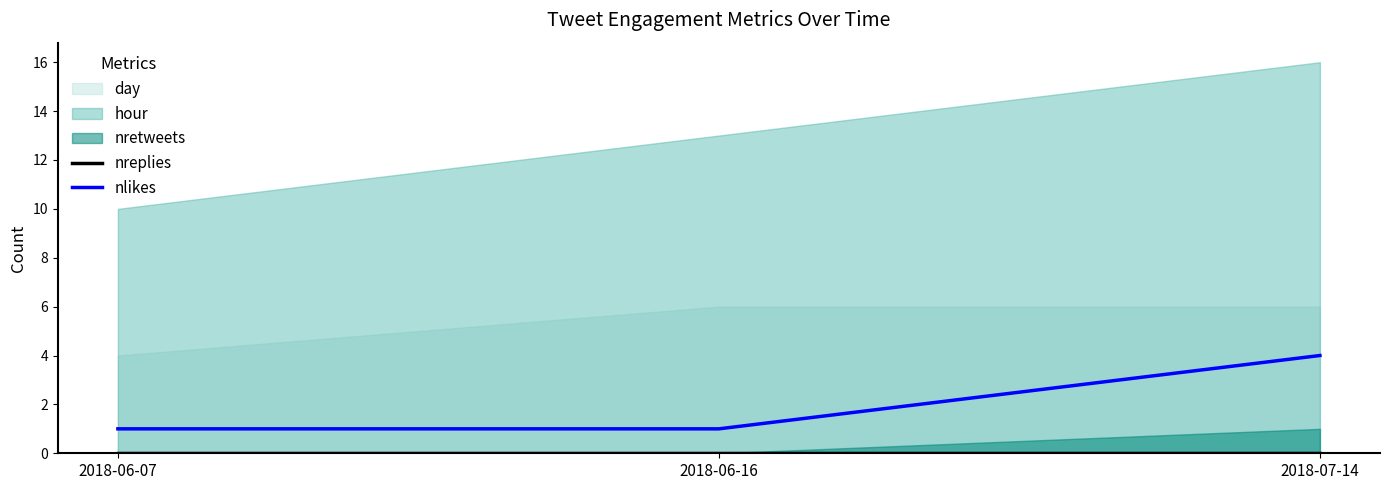

How many categories are shown in the chart?

3